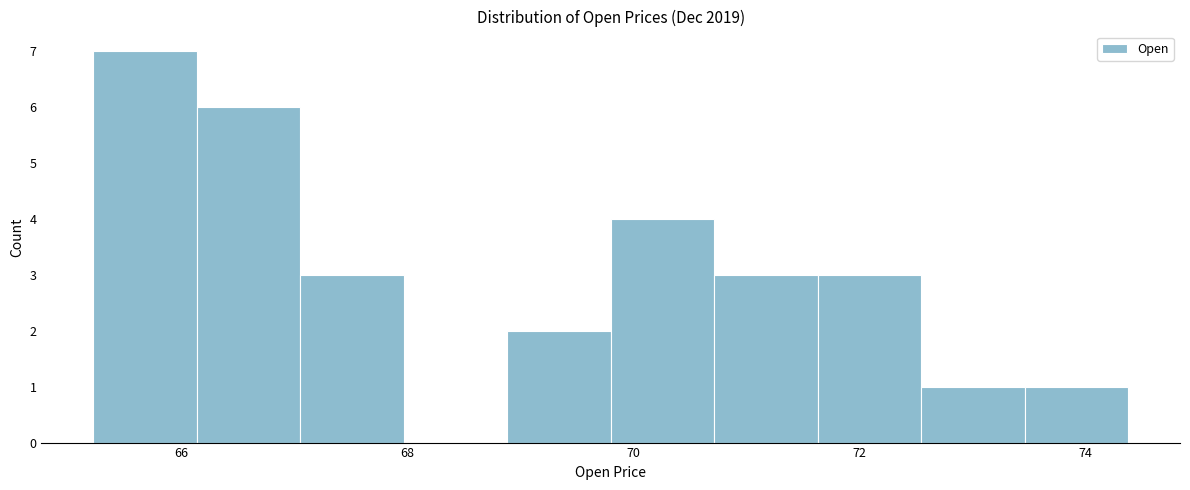

Reading left to right, transcribe this chart: for each bar, give the range it covers on the x-axis and its height. Neither the bar edges nor the heights are printed on the chart, so give them approximately, as read against the axes.

65.2 to 66.2: 7
66.2 to 67.0: 6
67.0 to 68.0: 3
68.0 to 68.8: 0
68.8 to 69.8: 2
69.8 to 70.8: 4
70.8 to 71.6: 3
71.6 to 72.6: 3
72.6 to 73.4: 1
73.4 to 74.4: 1